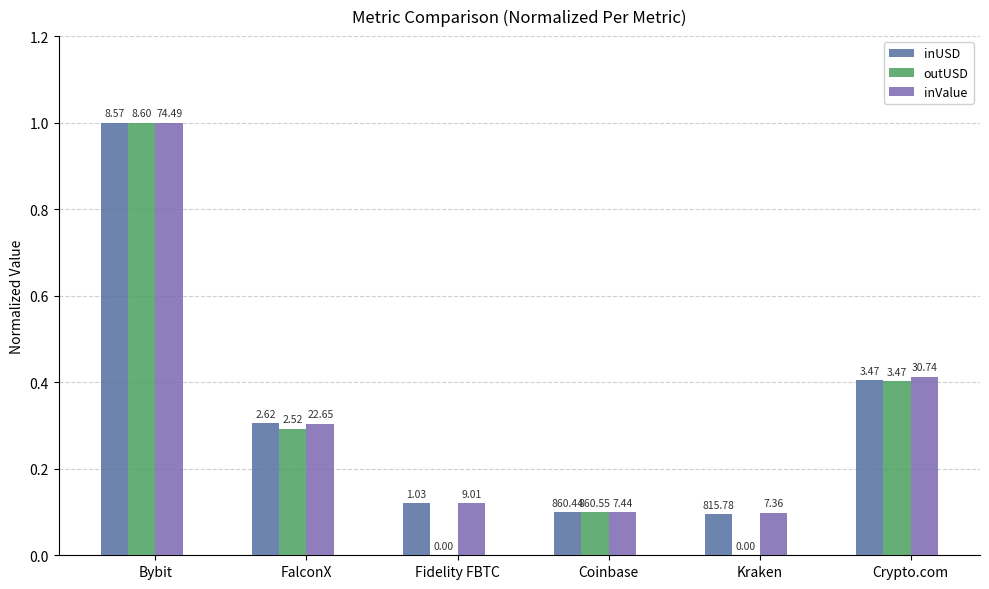

What position from the left is FalconX?

2